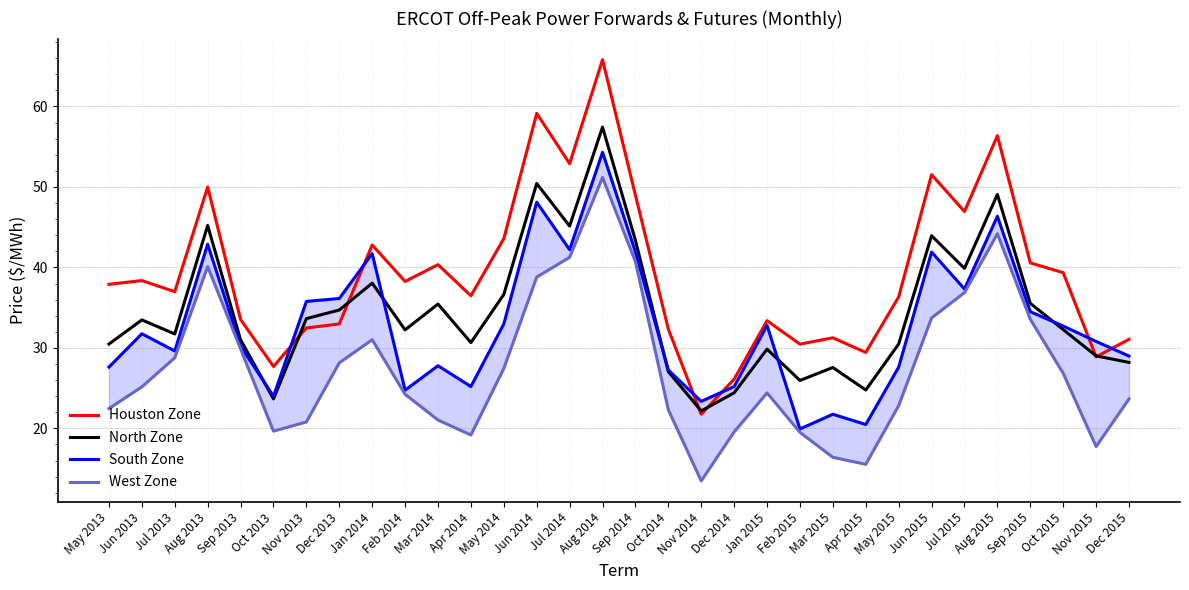

Between which two adjacent categories do Houston Zone and South Zone first intersect?

Oct 2013 and Nov 2013